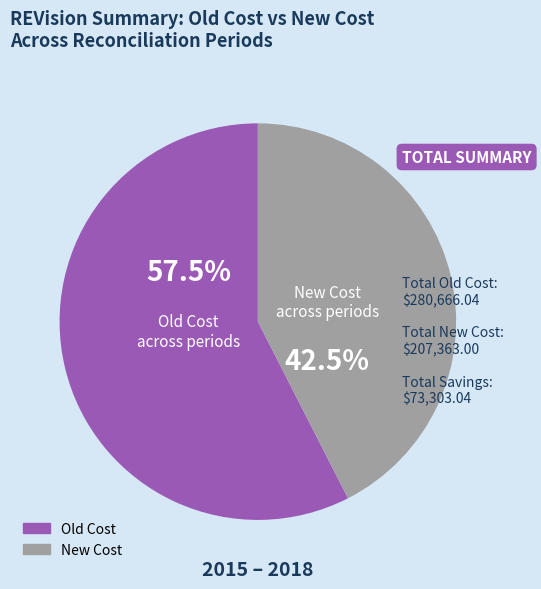

Is there any slice that represents more than half of the pie?

Yes